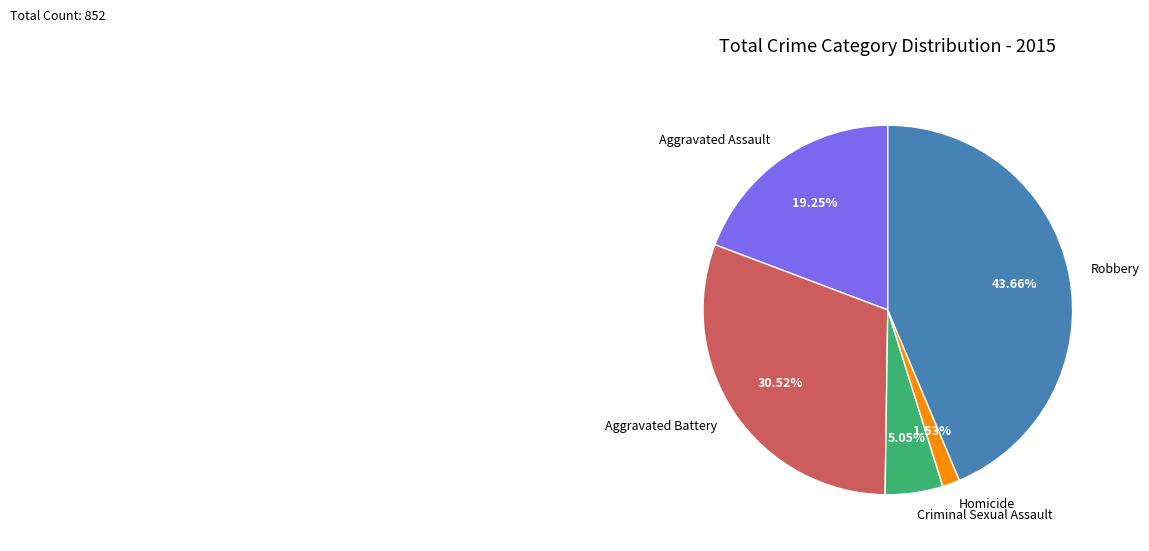

How many segments does this pie chart have?

5